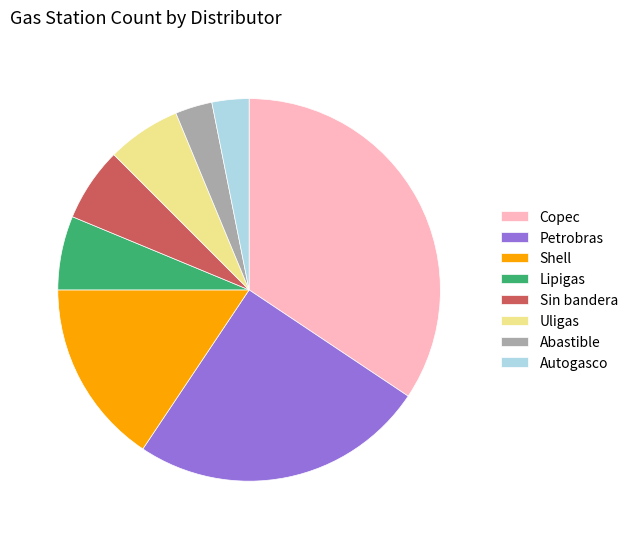

What is the ratio of the value at Copec to the value at Lipigas?

5.5